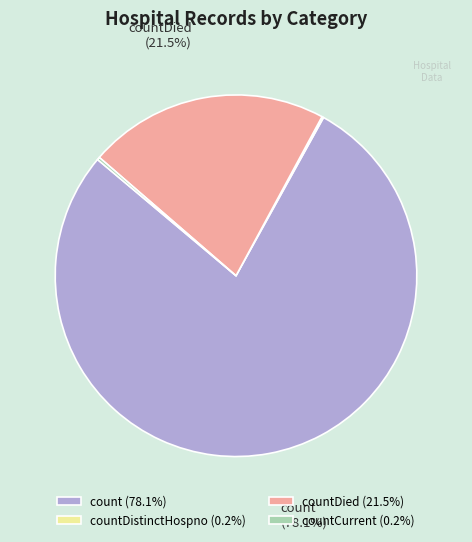

Approximately how many times larger is the value at countDied (21.5%) compared to count (78.1%)?

0.3